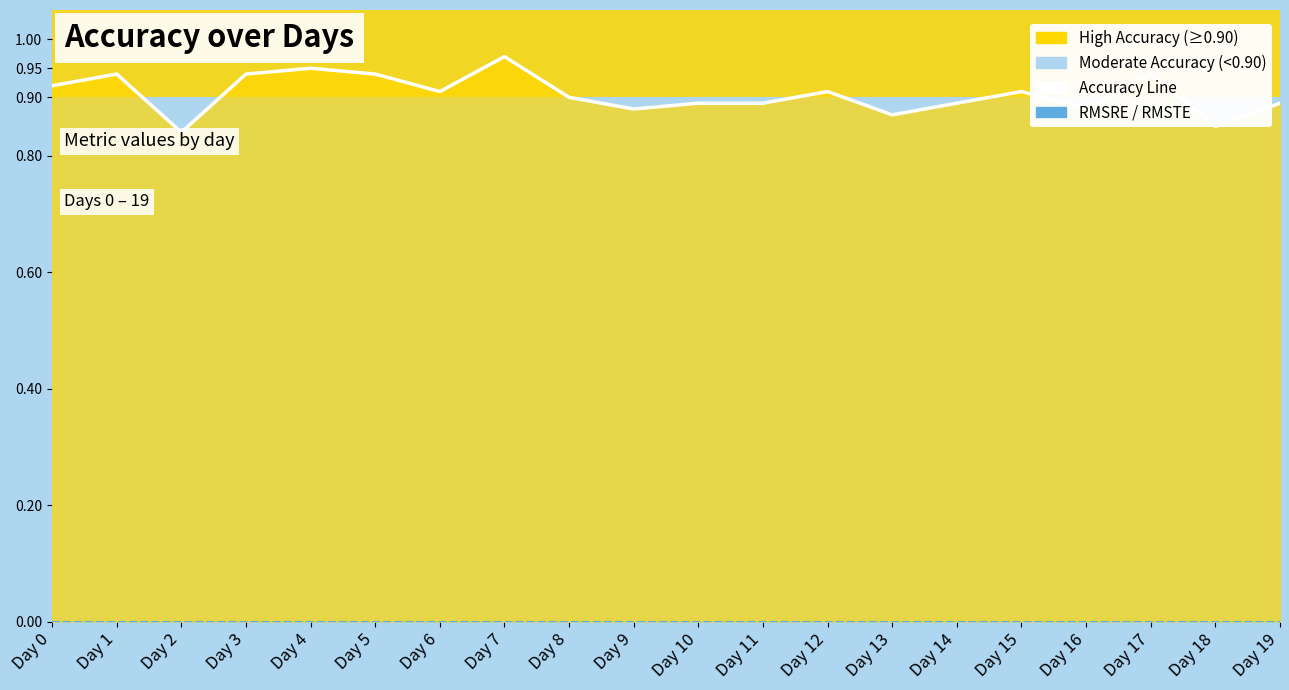

At which label is Accuracy line closest to 0?

Day 2